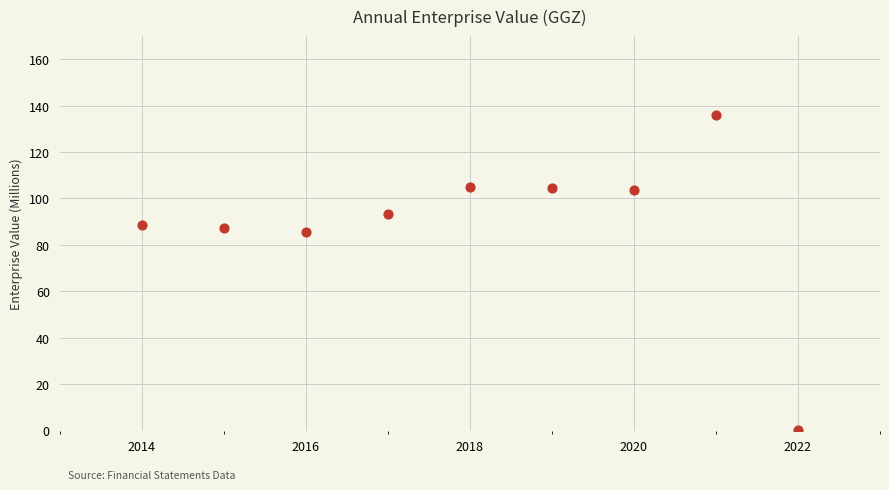

What is the range of X values (max minus min)?

8.0